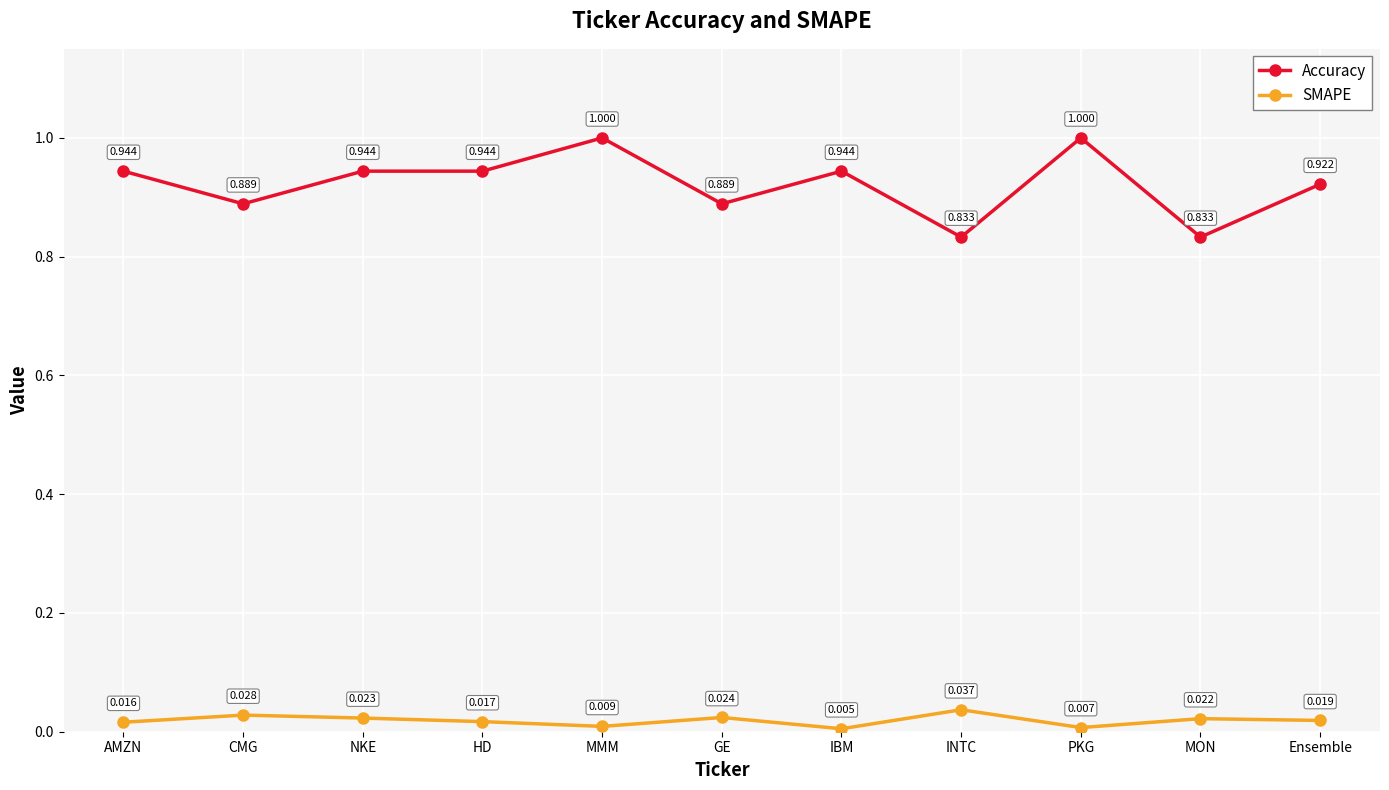

True or false: Accuracy and SMAPE cross at least once.

False